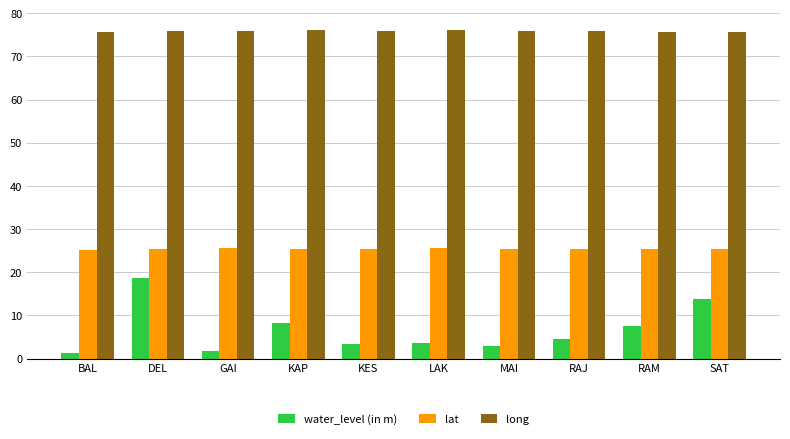

What is the difference between the maximum and minimum values in the water_level (in m) series?

17.3